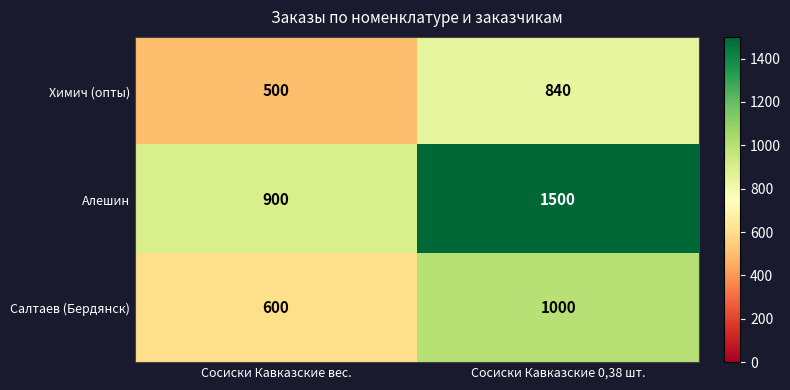

What is the difference between the Химич (опты) values at Сосиски Кавказские 0,38 шт. and Сосиски Кавказские вес.?

340